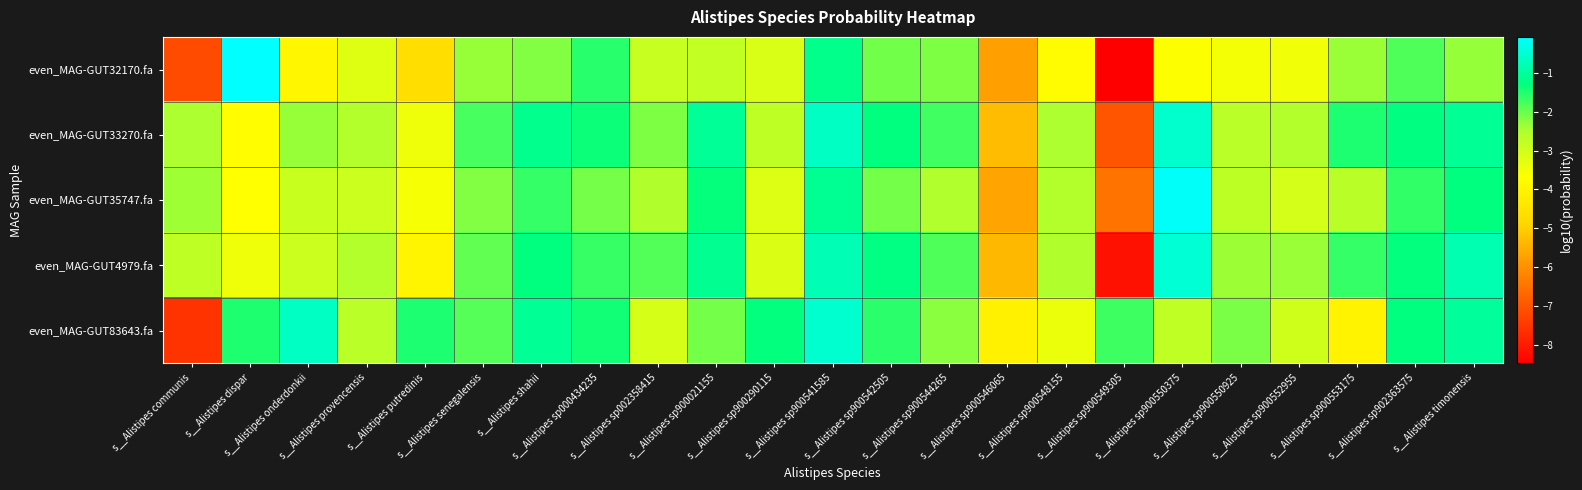

Reading left to right, list all the values displayed in this chart.

even_MAG-GUT32170.fa: s__Alistipes communis=-7.2	s__Alistipes dispar=-0.1	s__Alistipes onderdonkii=-3.9	s__Alistipes provencensis=-3.2	s__Alistipes putredinis=-4.7	s__Alistipes senegalensis=-2.3	s__Alistipes shahii=-2.2	s__Alistipes sp000434235=-1.6	s__Alistipes sp002358415=-2.9	s__Alistipes sp900021155=-2.8	s__Alistipes sp900290115=-3.1	s__Alistipes sp900541585=-1.2	s__Alistipes sp900542505=-2.1	s__Alistipes sp900544265=-2.2	s__Alistipes sp900546065=-5.8	s__Alistipes sp900548155=-3.8	s__Alistipes sp900549305=-8.5	s__Alistipes sp900550375=-3.7	s__Alistipes sp900550925=-3.5	s__Alistipes sp900552955=-3.5	s__Alistipes sp900553175=-2.4	s__Alistipes sp902363575=-1.8	s__Alistipes timonensis=-2.3
even_MAG-GUT33270.fa: s__Alistipes communis=-2.5	s__Alistipes dispar=-3.7	s__Alistipes onderdonkii=-2.3	s__Alistipes provencensis=-2.6	s__Alistipes putredinis=-3.4	s__Alistipes senegalensis=-1.8	s__Alistipes shahii=-1.2	s__Alistipes sp000434235=-1.4	s__Alistipes sp002358415=-2.2	s__Alistipes sp900021155=-1.0	s__Alistipes sp900290115=-2.7	s__Alistipes sp900541585=-0.6	s__Alistipes sp900542505=-1.3	s__Alistipes sp900544265=-1.7	s__Alistipes sp900546065=-5.3	s__Alistipes sp900548155=-2.5	s__Alistipes sp900549305=-7.0	s__Alistipes sp900550375=-0.5	s__Alistipes sp900550925=-2.7	s__Alistipes sp900552955=-2.6	s__Alistipes sp900553175=-1.5	s__Alistipes sp902363575=-1.3	s__Alistipes timonensis=-1.1
even_MAG-GUT35747.fa: s__Alistipes communis=-2.4	s__Alistipes dispar=-3.7	s__Alistipes onderdonkii=-2.9	s__Alistipes provencensis=-2.9	s__Alistipes putredinis=-3.6	s__Alistipes senegalensis=-2.2	s__Alistipes shahii=-1.6	s__Alistipes sp000434235=-2.1	s__Alistipes sp002358415=-2.5	s__Alistipes sp900021155=-1.3	s__Alistipes sp900290115=-3.2	s__Alistipes sp900541585=-1.1	s__Alistipes sp900542505=-2.1	s__Alistipes sp900544265=-2.5	s__Alistipes sp900546065=-5.7	s__Alistipes sp900548155=-2.6	s__Alistipes sp900549305=-6.5	s__Alistipes sp900550375=-0.1	s__Alistipes sp900550925=-2.7	s__Alistipes sp900552955=-3.0	s__Alistipes sp900553175=-2.7	s__Alistipes sp902363575=-1.6	s__Alistipes timonensis=-1.3
even_MAG-GUT4979.fa: s__Alistipes communis=-2.7	s__Alistipes dispar=-3.4	s__Alistipes onderdonkii=-2.9	s__Alistipes provencensis=-2.6	s__Alistipes putredinis=-4.0	s__Alistipes senegalensis=-2.0	s__Alistipes shahii=-1.3	s__Alistipes sp000434235=-1.7	s__Alistipes sp002358415=-1.9	s__Alistipes sp900021155=-1.1	s__Alistipes sp900290115=-3.1	s__Alistipes sp900541585=-0.8	s__Alistipes sp900542505=-1.2	s__Alistipes sp900544265=-1.8	s__Alistipes sp900546065=-5.4	s__Alistipes sp900548155=-2.5	s__Alistipes sp900549305=-8.2	s__Alistipes sp900550375=-0.5	s__Alistipes sp900550925=-2.4	s__Alistipes sp900552955=-2.3	s__Alistipes sp900553175=-1.6	s__Alistipes sp902363575=-1.3	s__Alistipes timonensis=-0.8
even_MAG-GUT83643.fa: s__Alistipes communis=-7.6	s__Alistipes dispar=-1.5	s__Alistipes onderdonkii=-0.6	s__Alistipes provencensis=-2.7	s__Alistipes putredinis=-1.5	s__Alistipes senegalensis=-1.9	s__Alistipes shahii=-1.1	s__Alistipes sp000434235=-1.4	s__Alistipes sp002358415=-3.1	s__Alistipes sp900021155=-2.1	s__Alistipes sp900290115=-1.3	s__Alistipes sp900541585=-0.5	s__Alistipes sp900542505=-1.6	s__Alistipes sp900544265=-2.2	s__Alistipes sp900546065=-4.1	s__Alistipes sp900548155=-3.4	s__Alistipes sp900549305=-1.7	s__Alistipes sp900550375=-2.8	s__Alistipes sp900550925=-2.1	s__Alistipes sp900552955=-3.0	s__Alistipes sp900553175=-4.0	s__Alistipes sp902363575=-1.3	s__Alistipes timonensis=-1.0